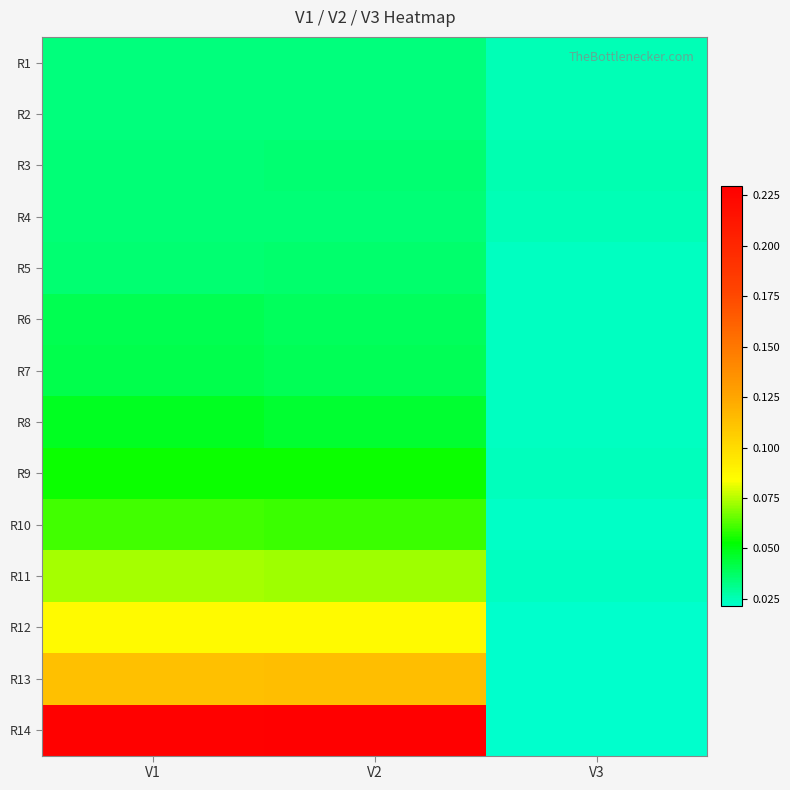

At which category does the chart reach its minimum across all series?

V3